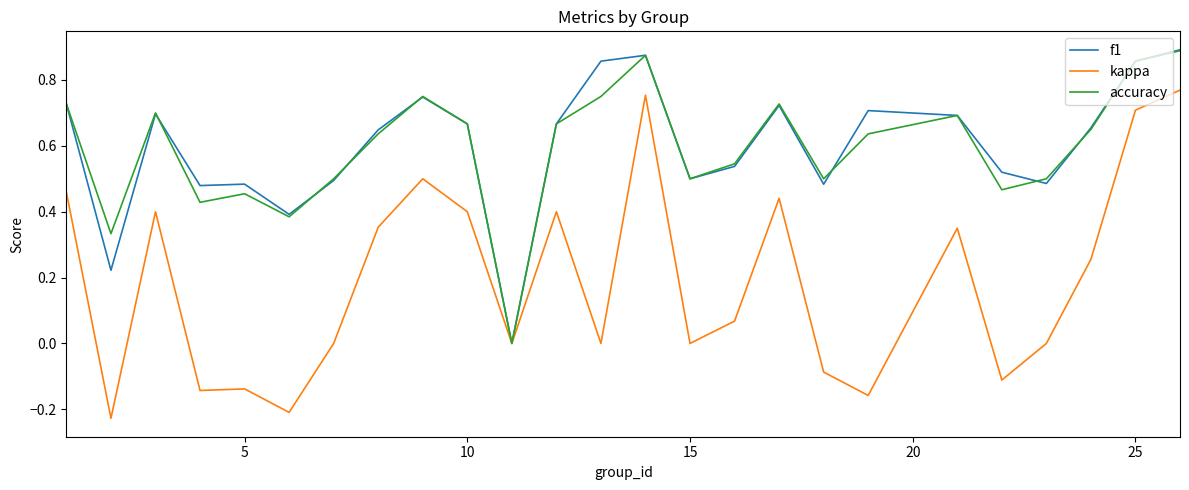

Which series has the largest range (max minus min)?

kappa